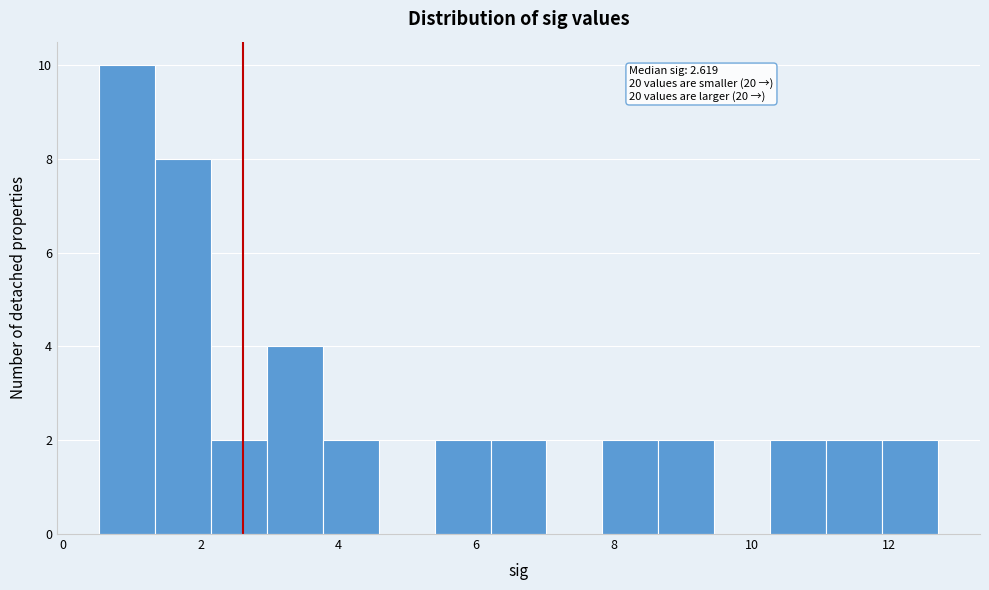

Over which range of the x-axis is the bar tallest?

0.6 to 1.4